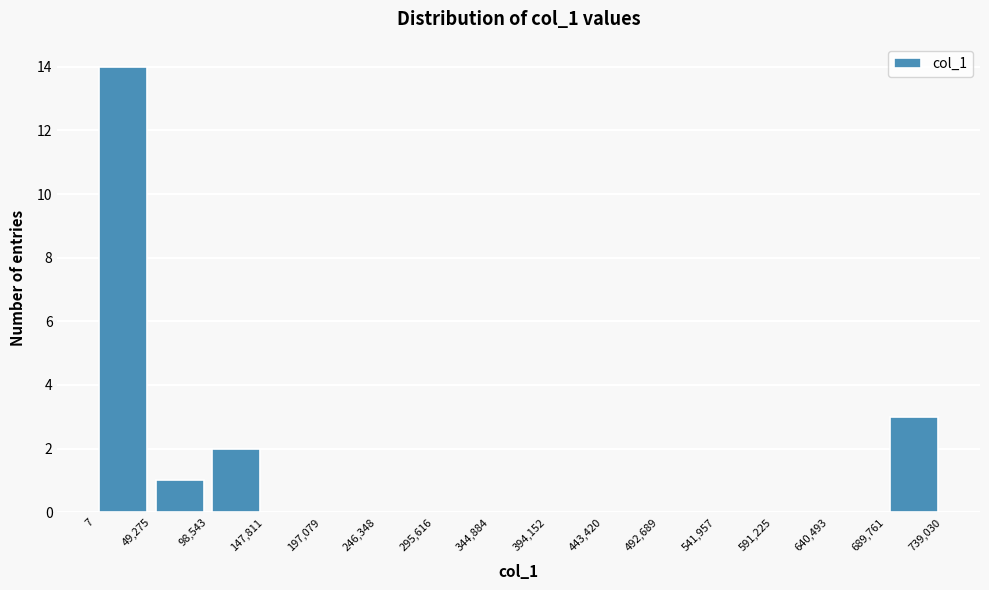

Over which range of the x-axis is the bar tallest?

7 to 49,275